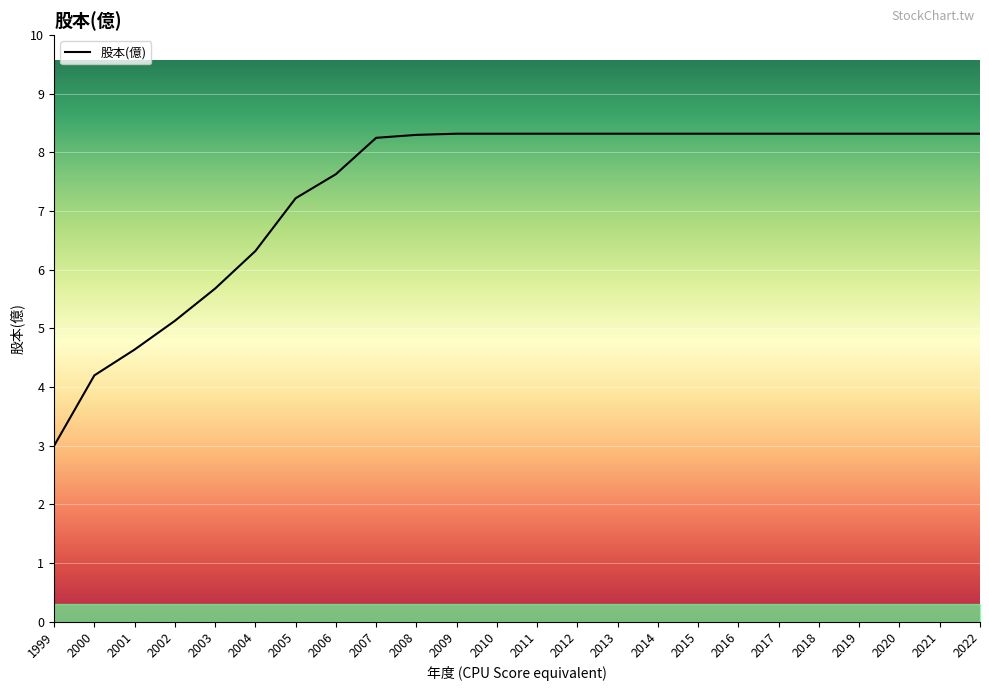

The chart shows a value of 1.0 at 1999. True or false?

False